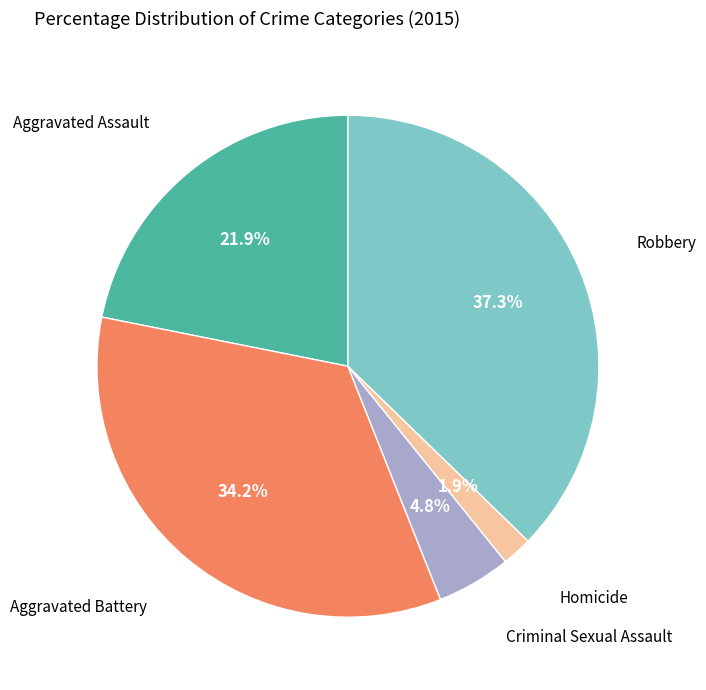

Does any single category account for the majority?

No